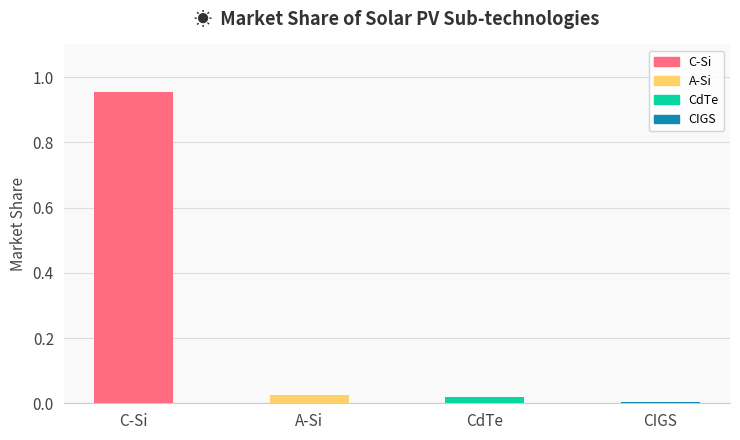

Is it true that the value at A-Si is 0.0?

True